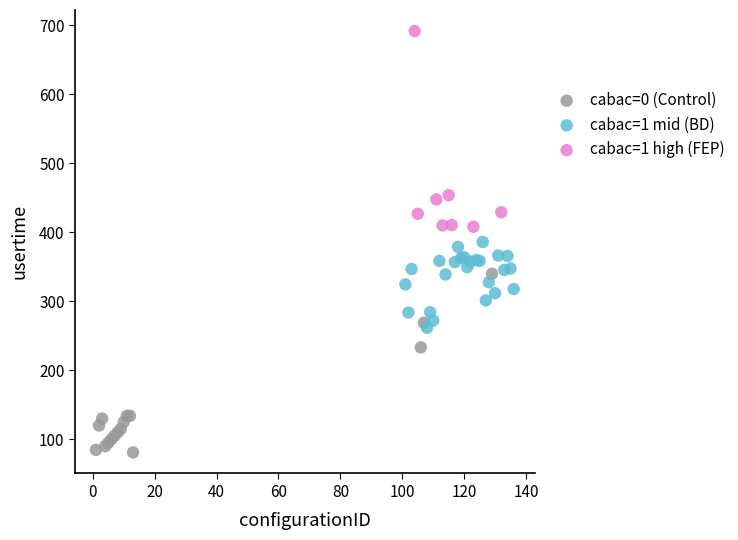

Which series contains the lowest Y value?

cabac=0 (Control)